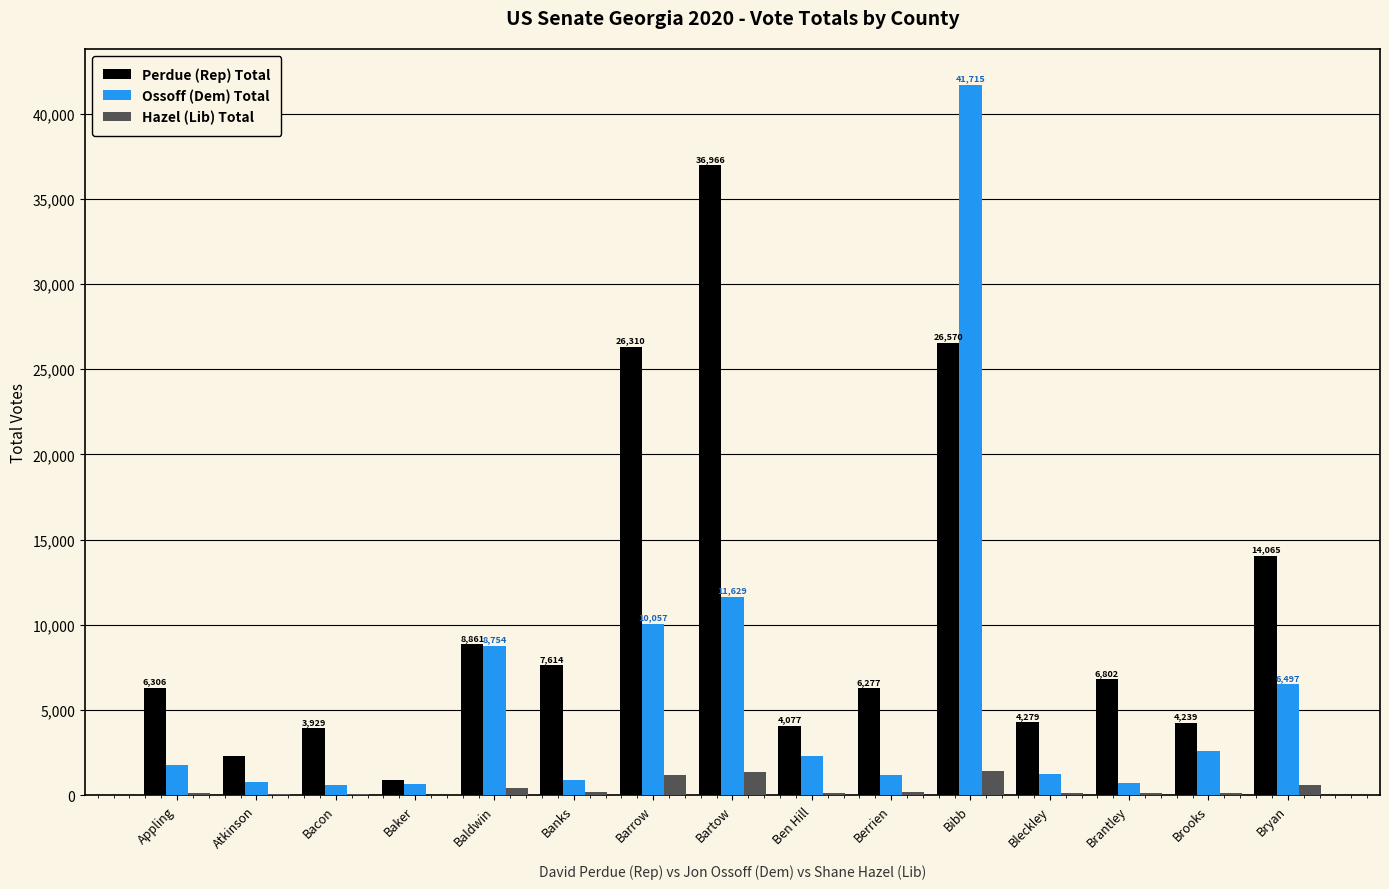

What is the sum of all Perdue (Rep) Total values?

159437